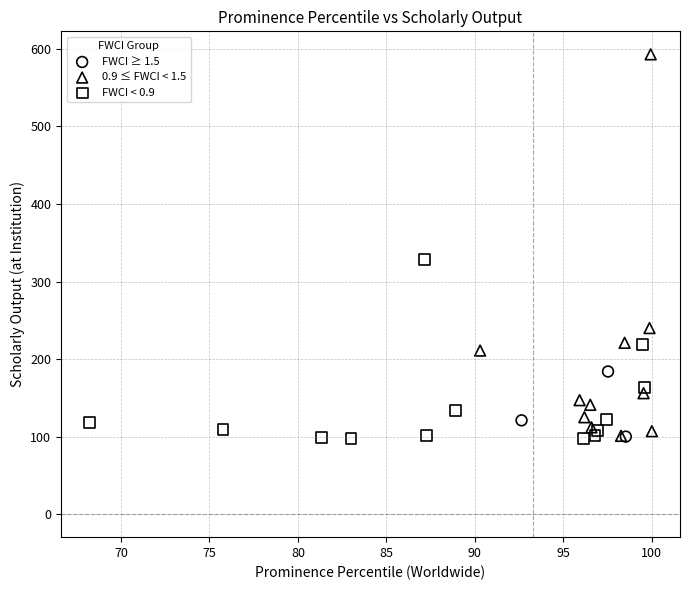

Which series has the widest spread of Y values?

0.9 ≤ FWCI < 1.5